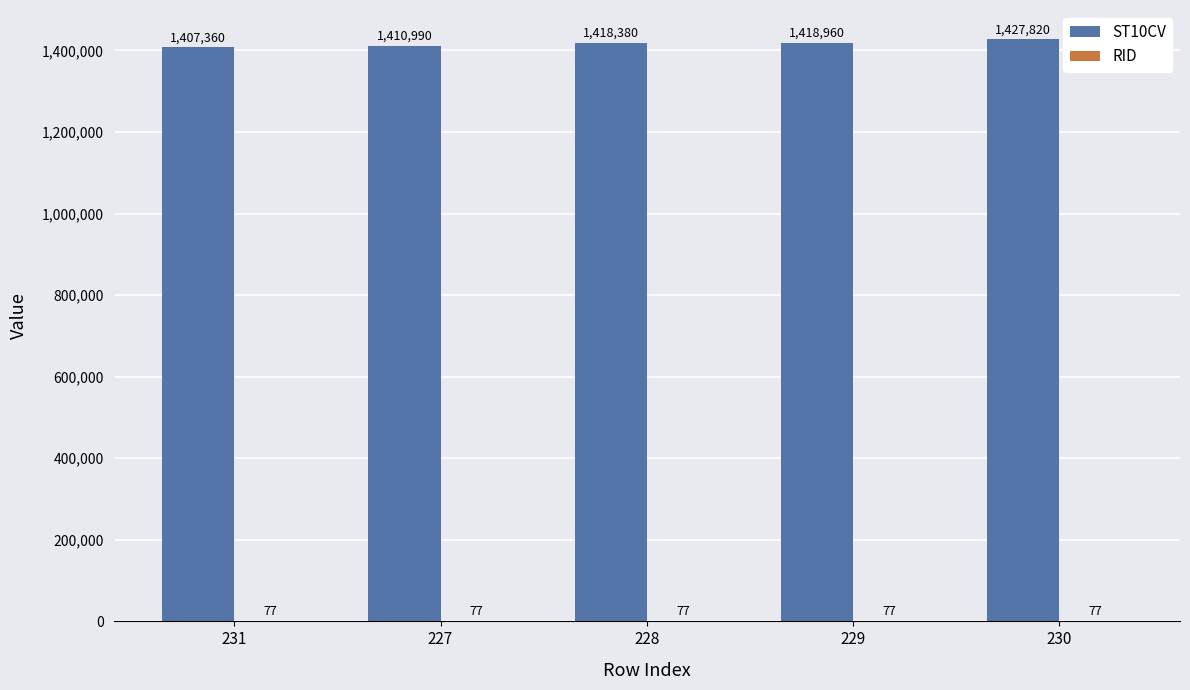

Which series has the largest total across all categories?

ST10CV